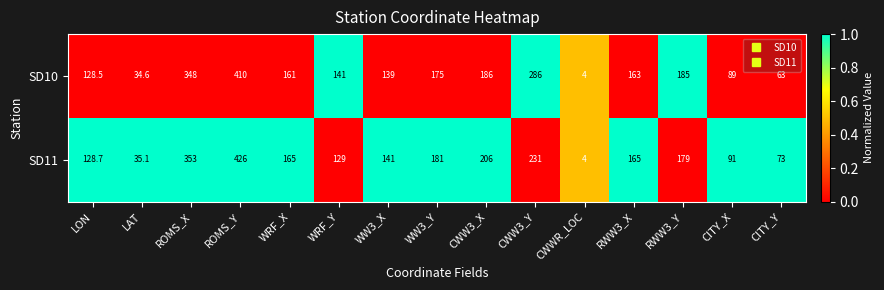

What is the difference between the highest and lowest values at WRF_Y?

12.0